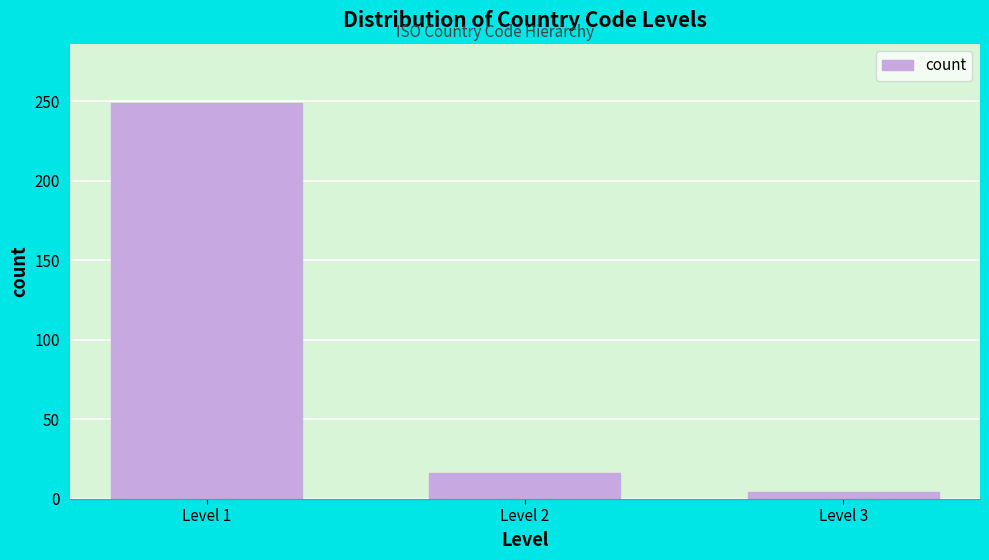

Reading left to right, transcribe all the data shown in this chart.

249	16	4